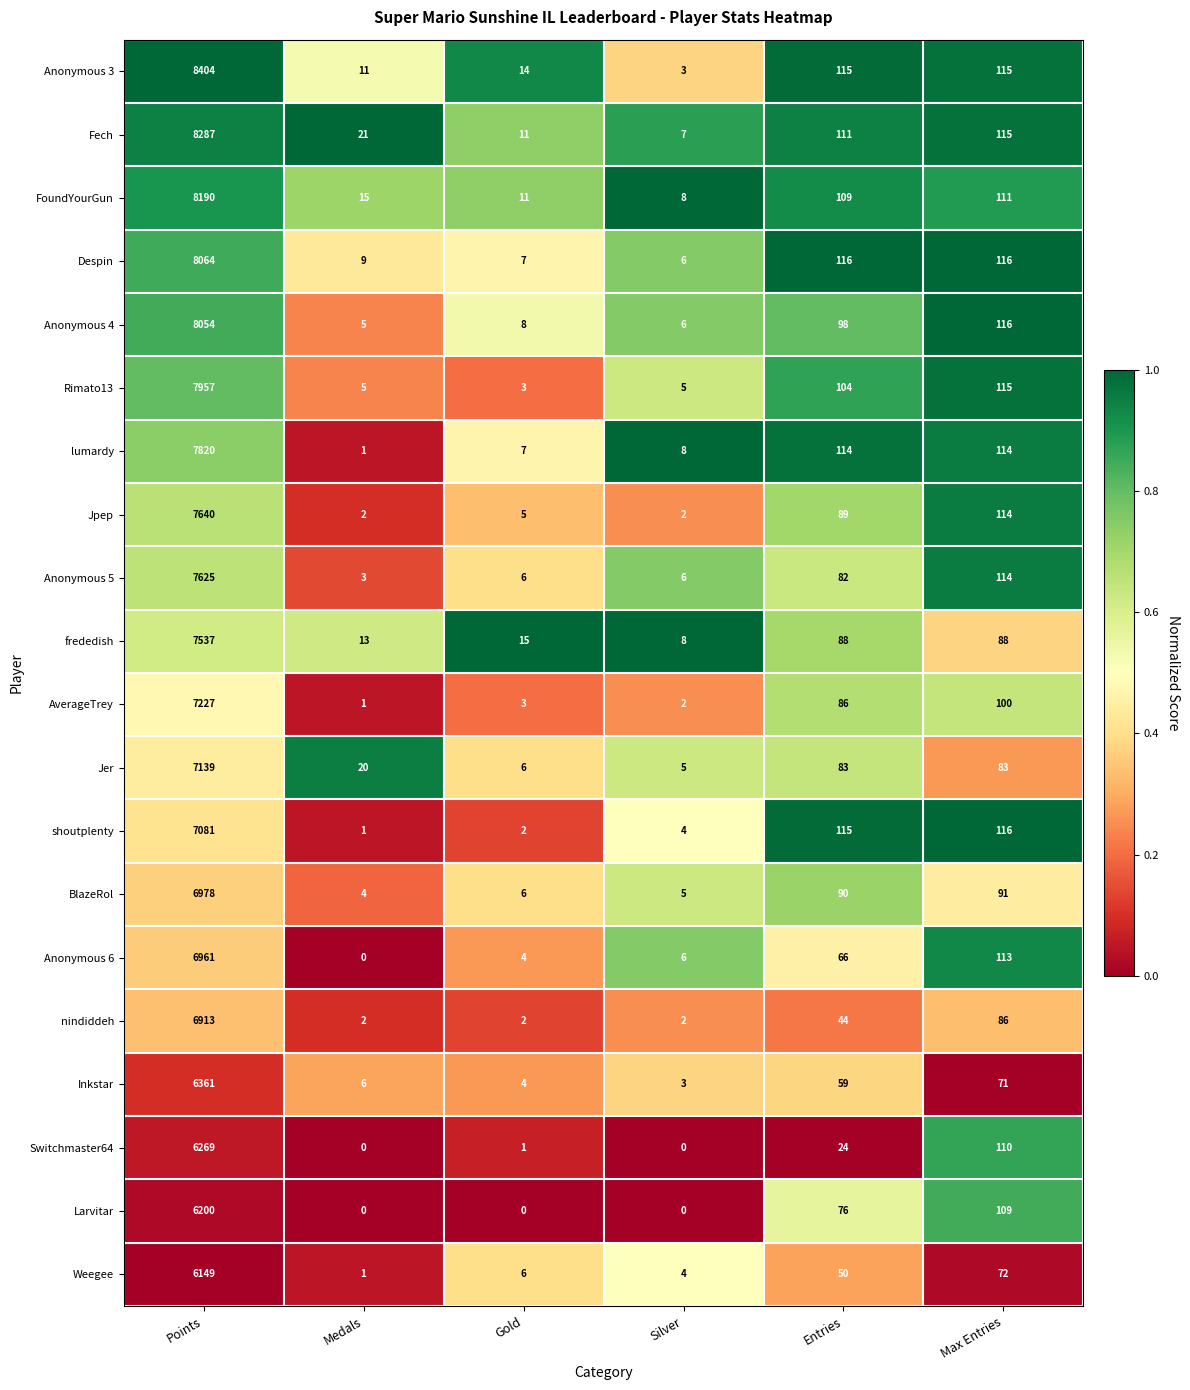

At which label is AverageTrey closest to 3614?

Max Entries